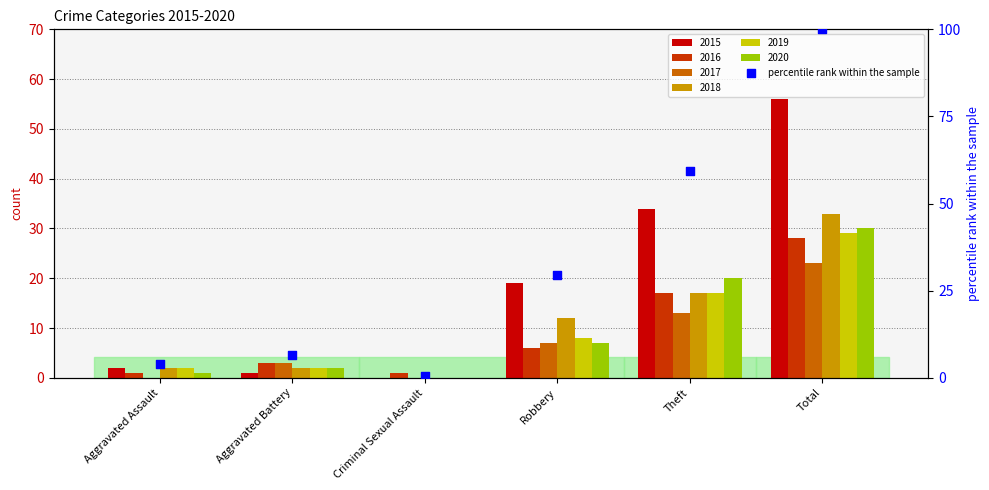

What is the change in value from Aggravated Assault to Total?

+96.0